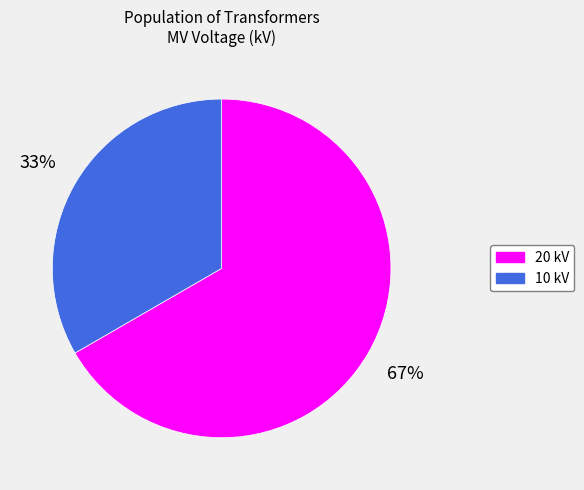

Does any single category account for the majority?

Yes